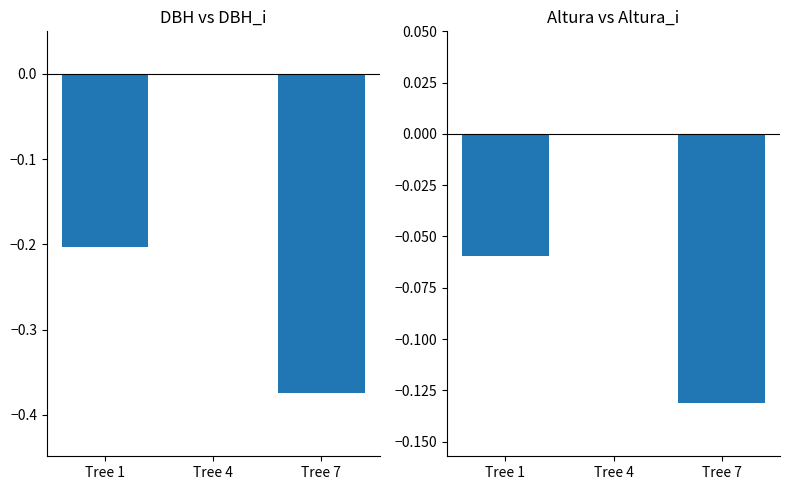

List the series in order of their peak value, highest first.

dbh, altura